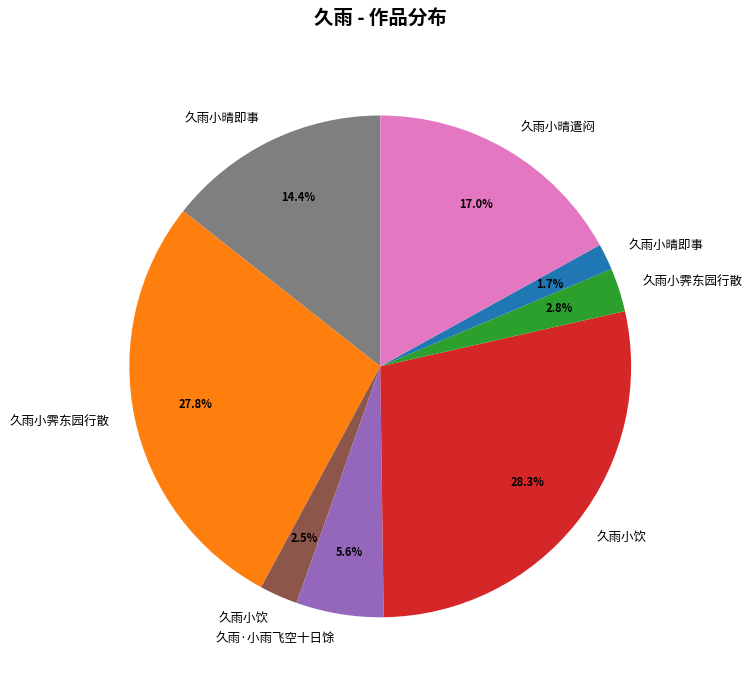

Is there any slice that represents more than half of the pie?

No